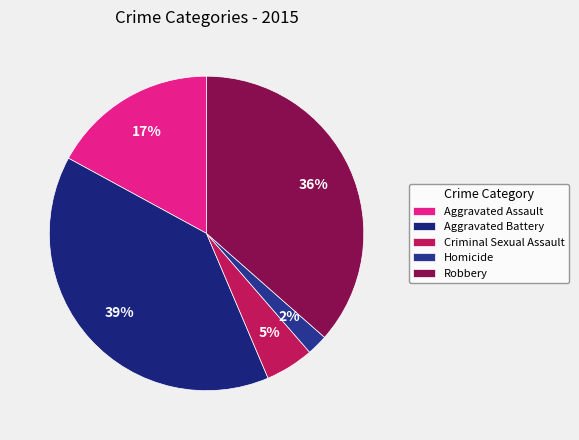

How many segments does this pie chart have?

5